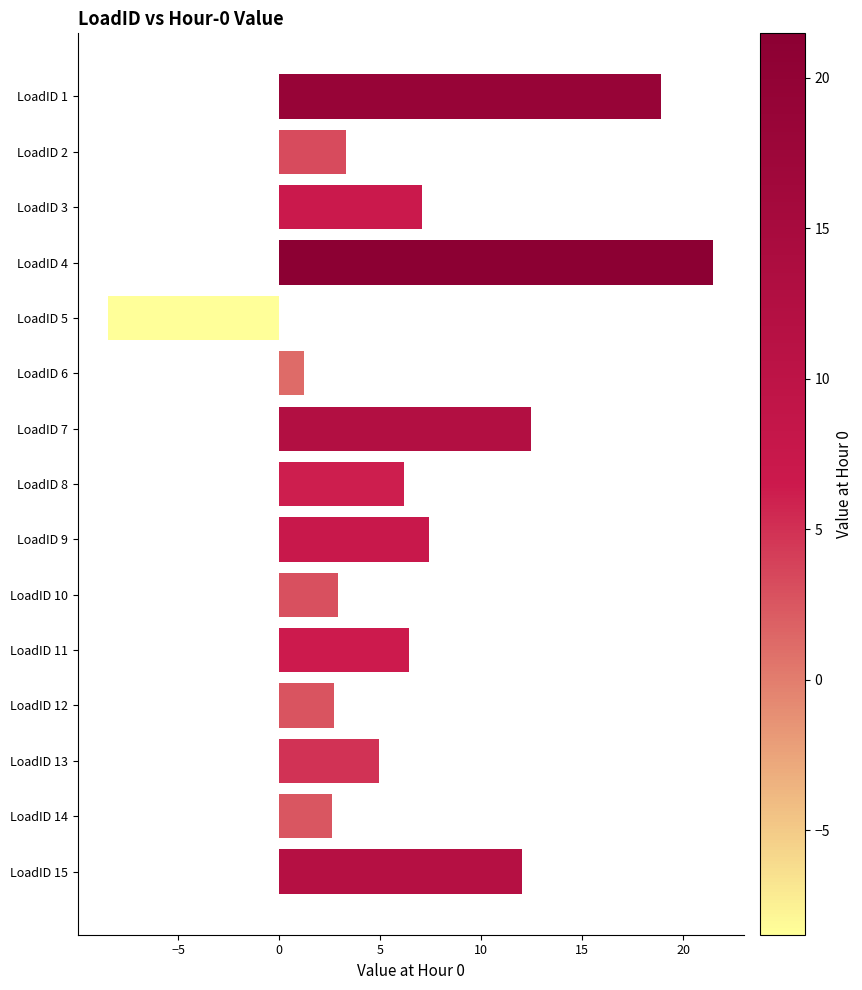

What is the value of the 7th bar from the top?

12.5